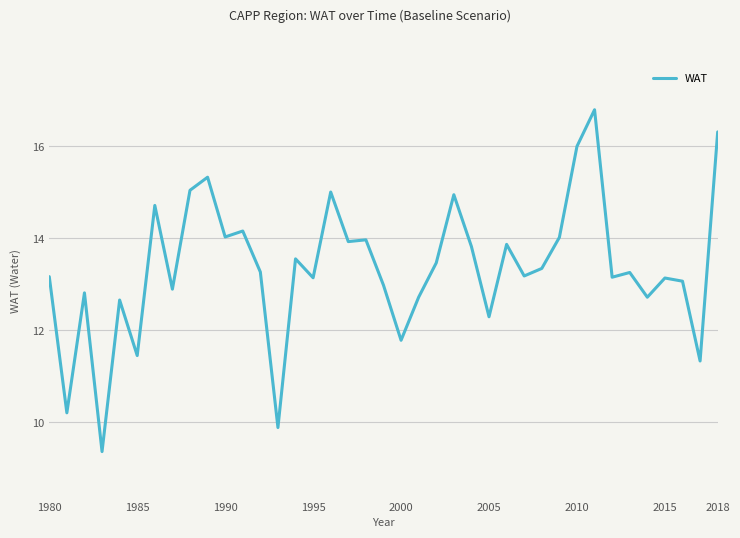

Is this an area chart (filled region under the line)?

No